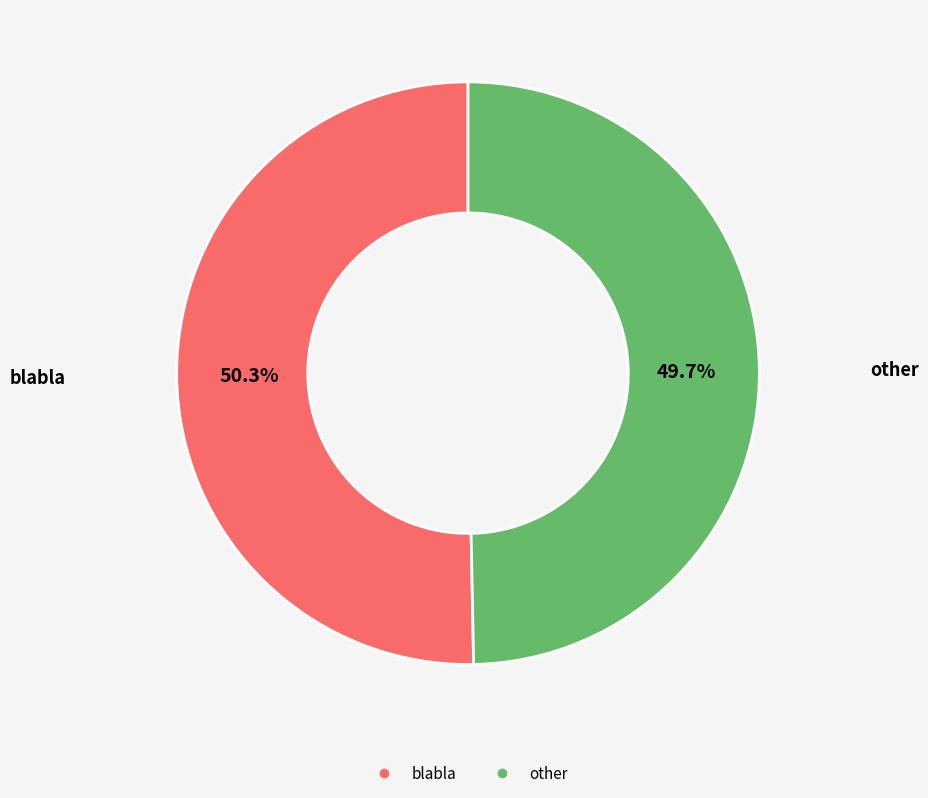

To the nearest percent, what is the difference between the blabla and other slice percentages?

1%